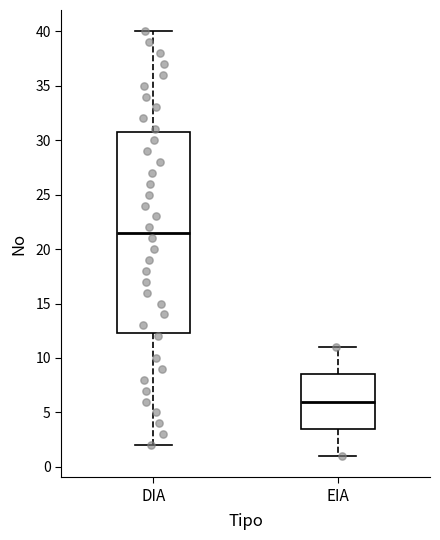

Where is the upper edge of the box for DIA on the y-axis? The values are not printed on the chart, so give them approximately, as read against the axis.

31.0